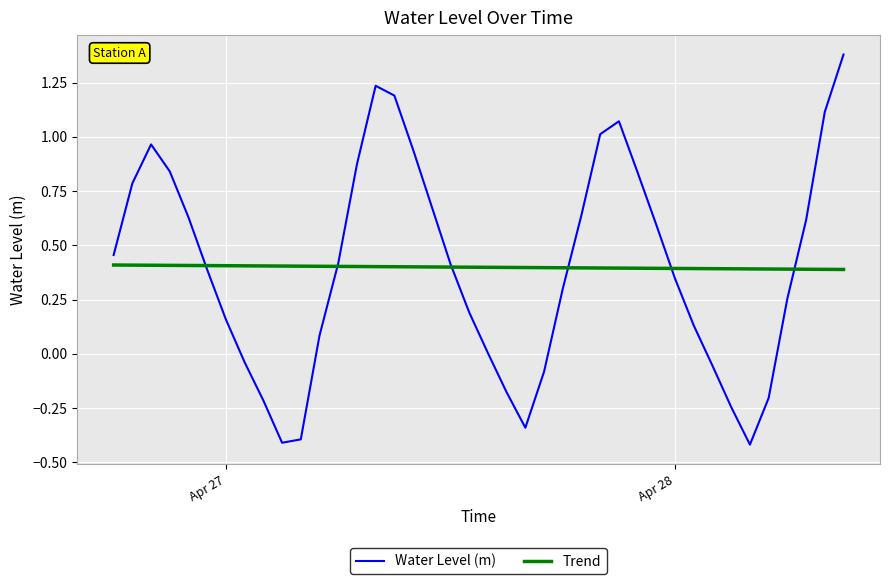

Does the chart have visible grid lines?

Yes